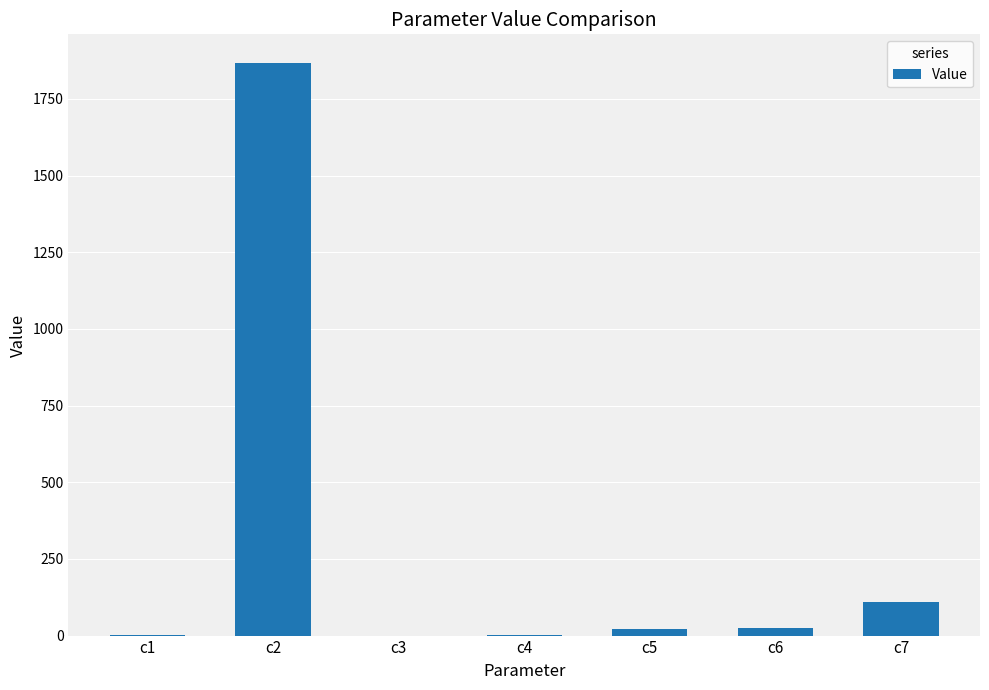

Which has a higher value, c6 or c7?

c7